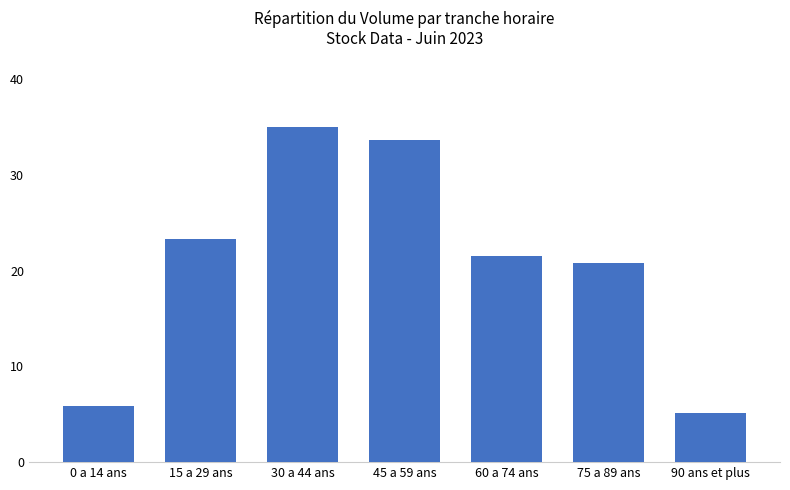

What is the approximate value at 90 ans et plus?

5.1